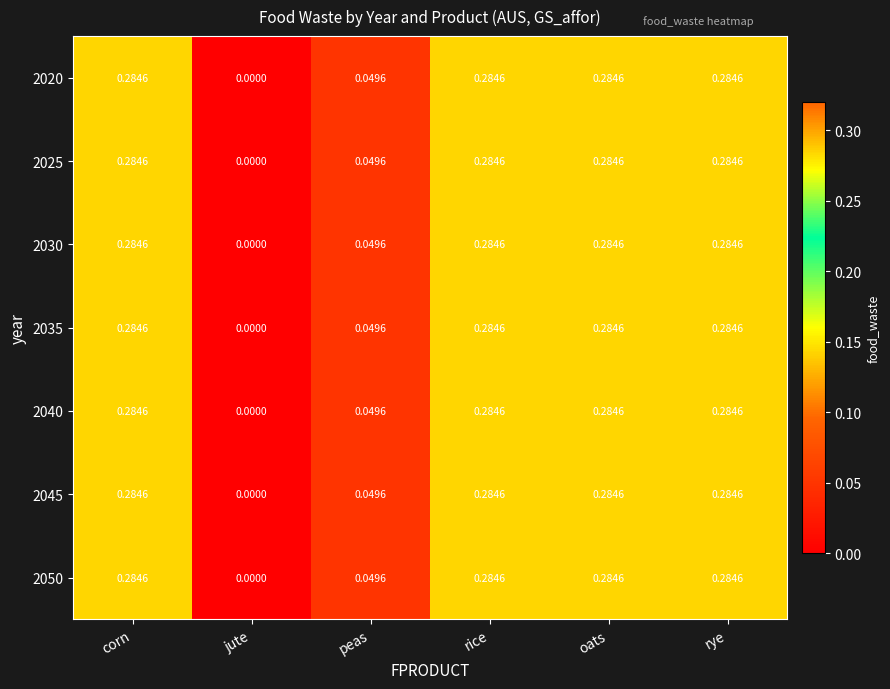

Which label corresponds to the smallest value in the chart?

jute